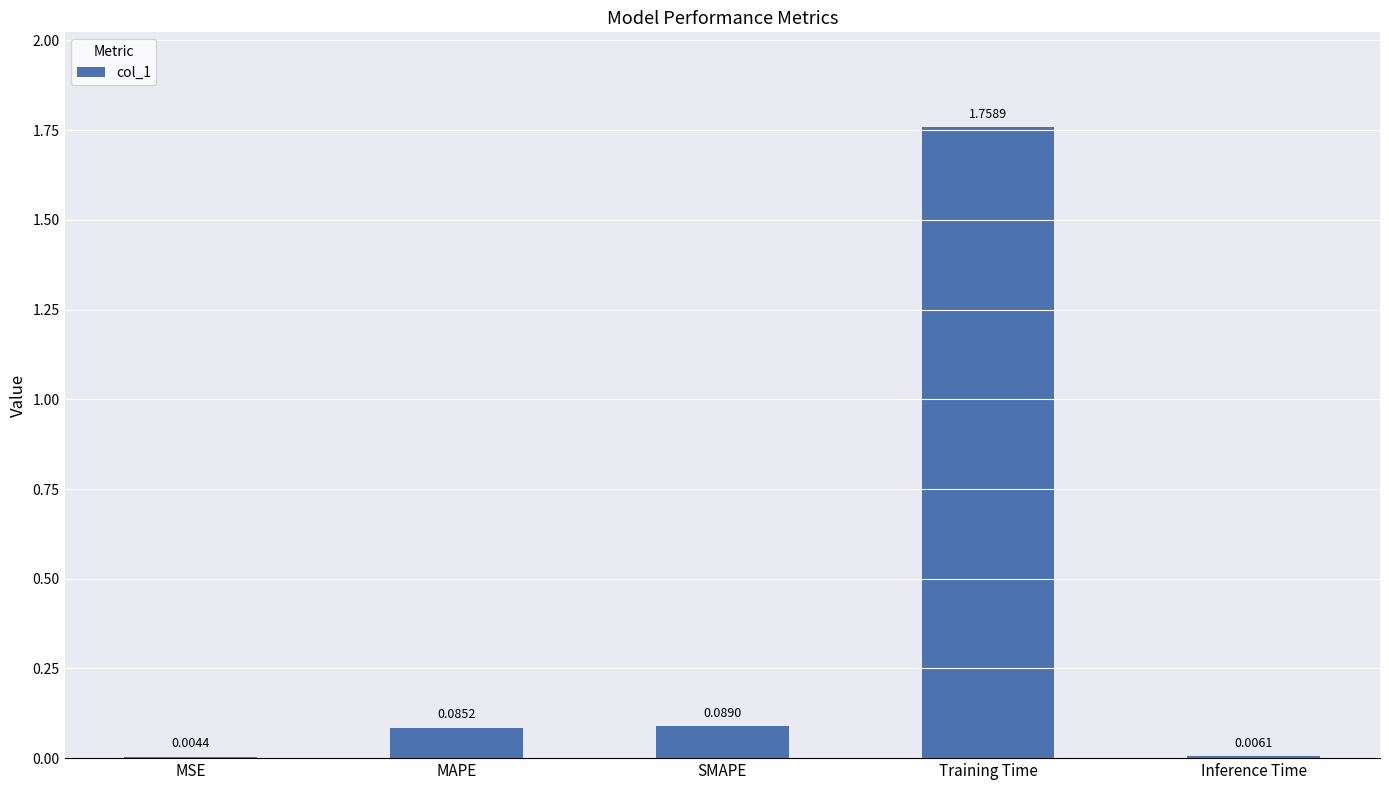

What is the sum of all values?

1.9